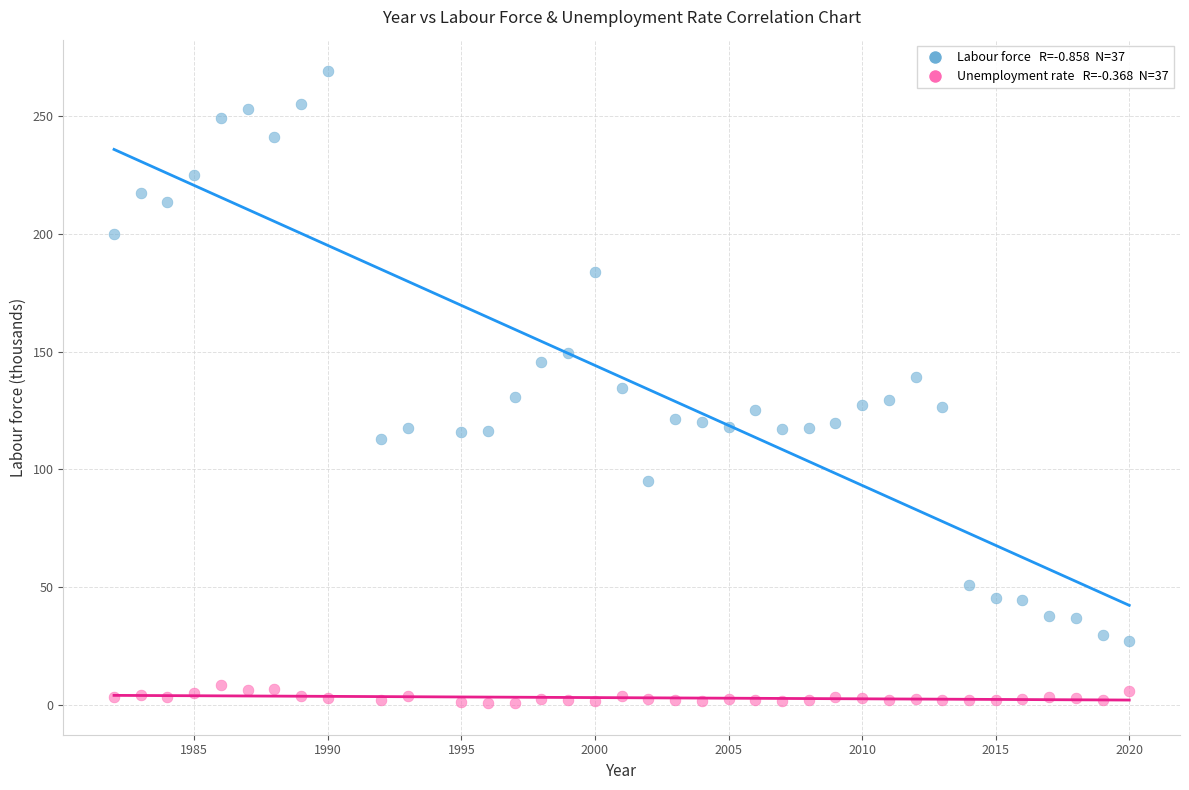

Across all data points, what is the range of X values (max minus min)?

38.0